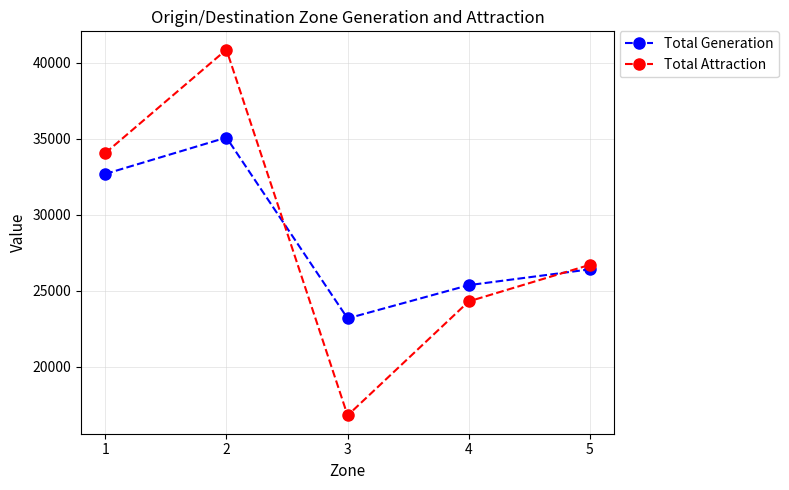

How many lines are shown in the chart?

2